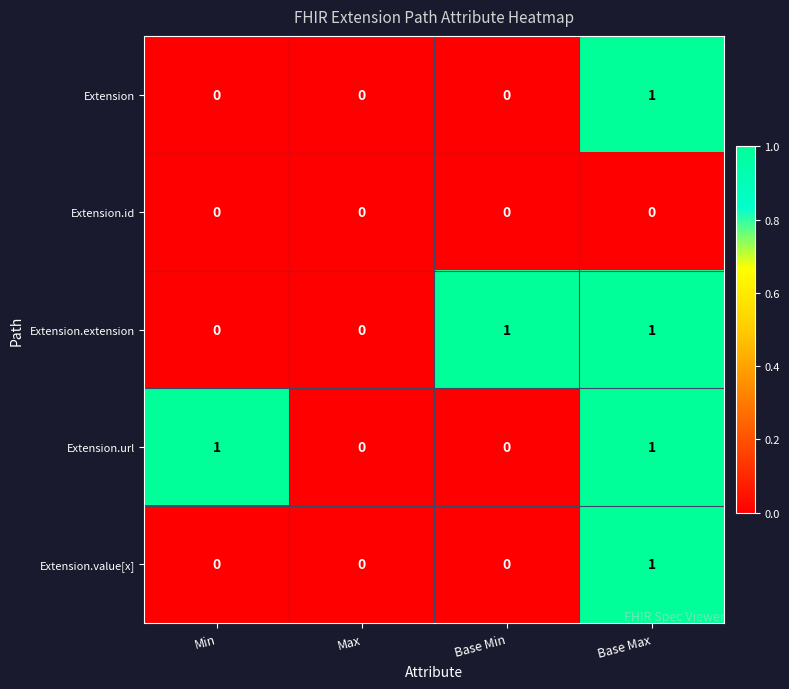

The Extension.url series shows 1 at Min. True or false?

True